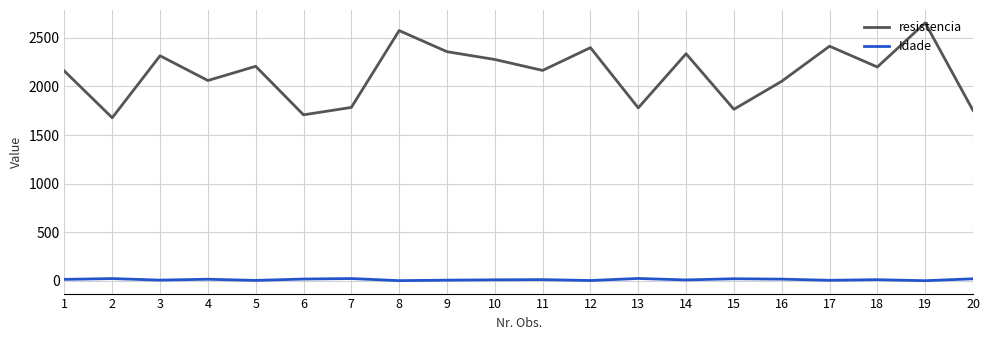

Which series has the largest range (max minus min)?

resistencia